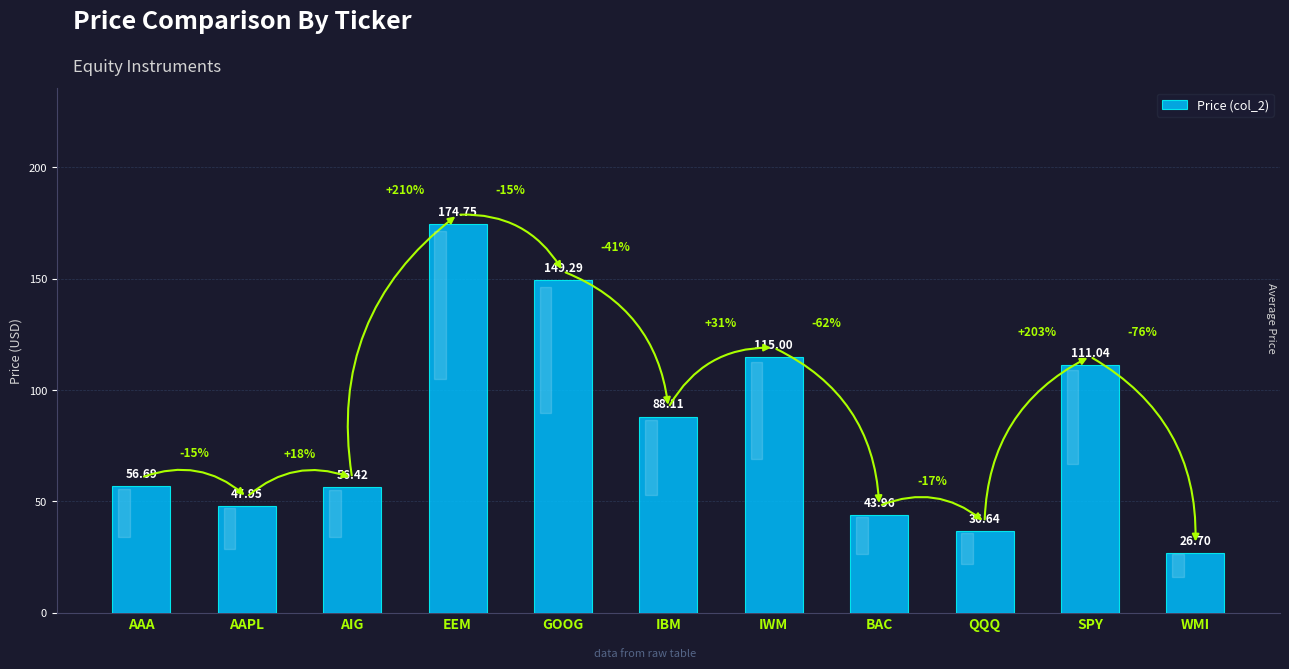

Reading left to right, what are all the values shown in this chart?

56.7	48.0	56.4	174.8	149.3	88.1	115.0	44.0	36.6	111.0	26.7